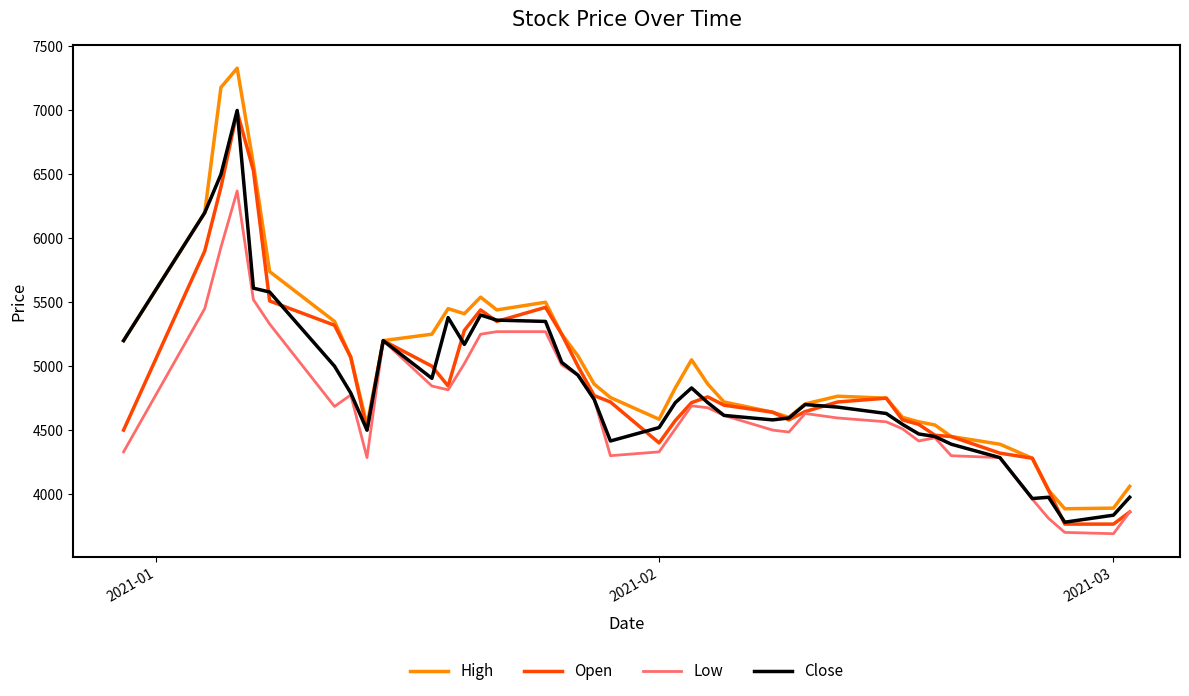

Which series has the widest spread of values?

High